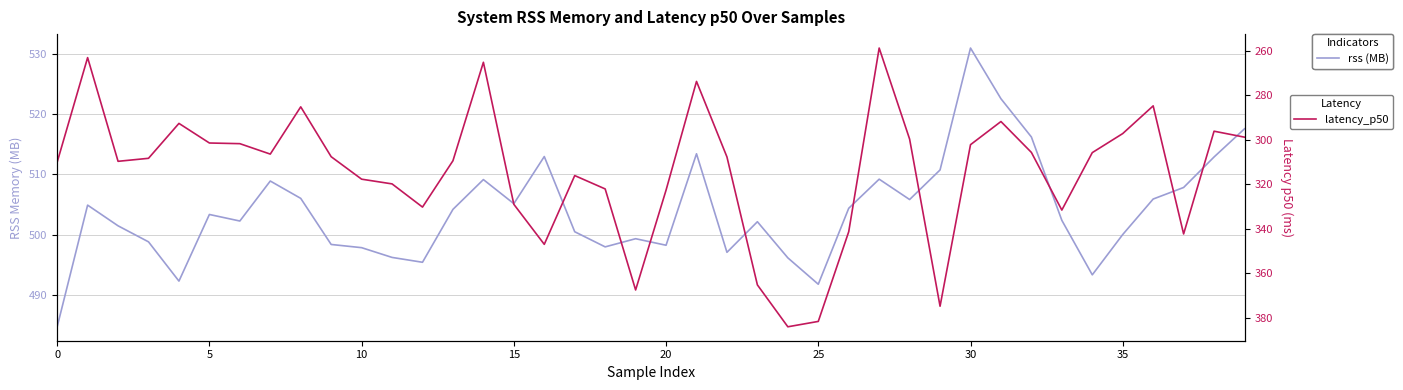

What is the sum of all rss (MB) values?

20158.5